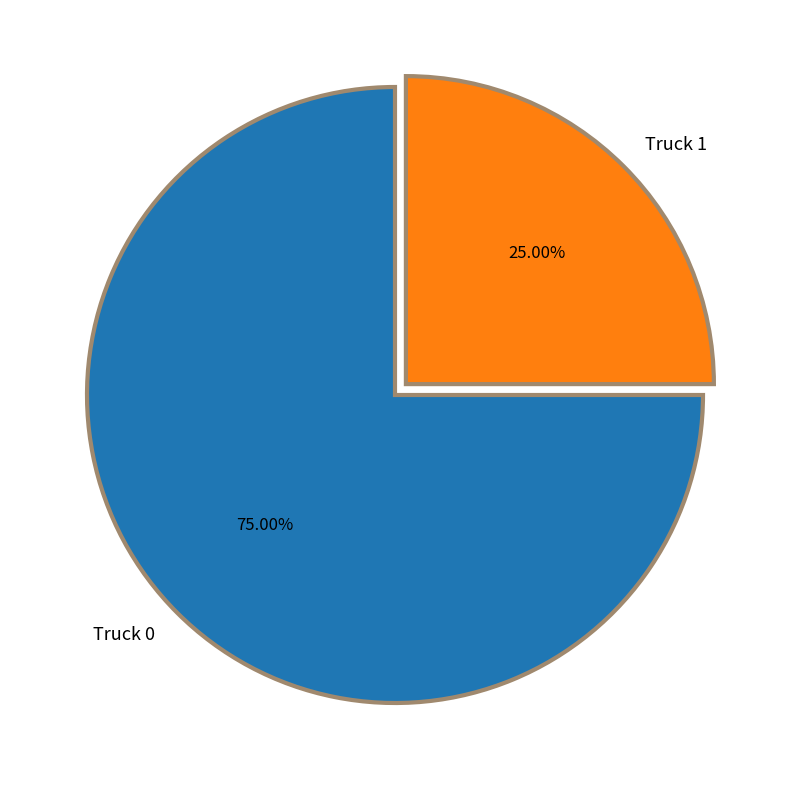

How much of the chart is everything except Truck 0?

25.0%